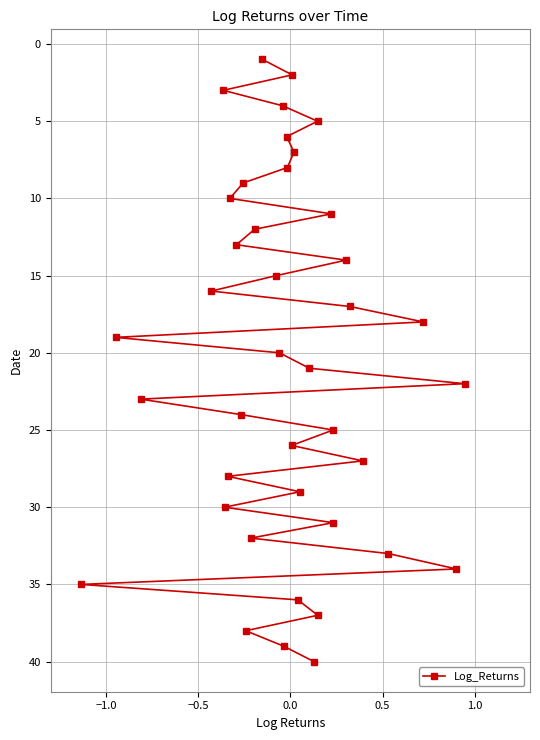

True or false: there are more than 1 points higher than both neighbors.

False